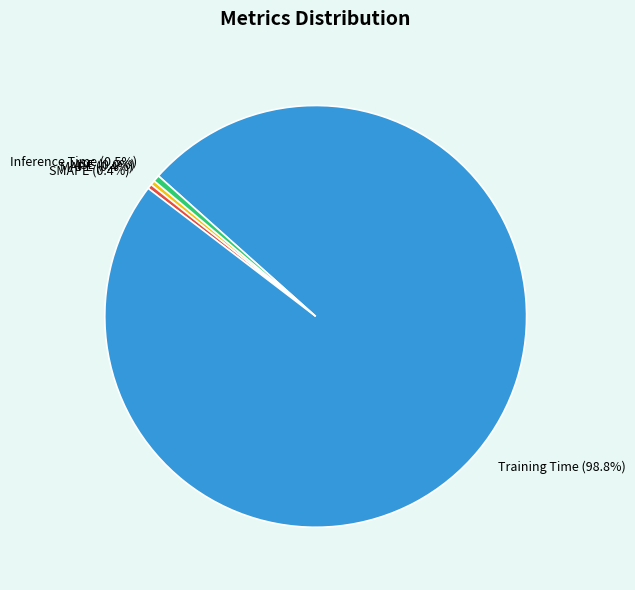

Which category accounts for the majority?

Training Time